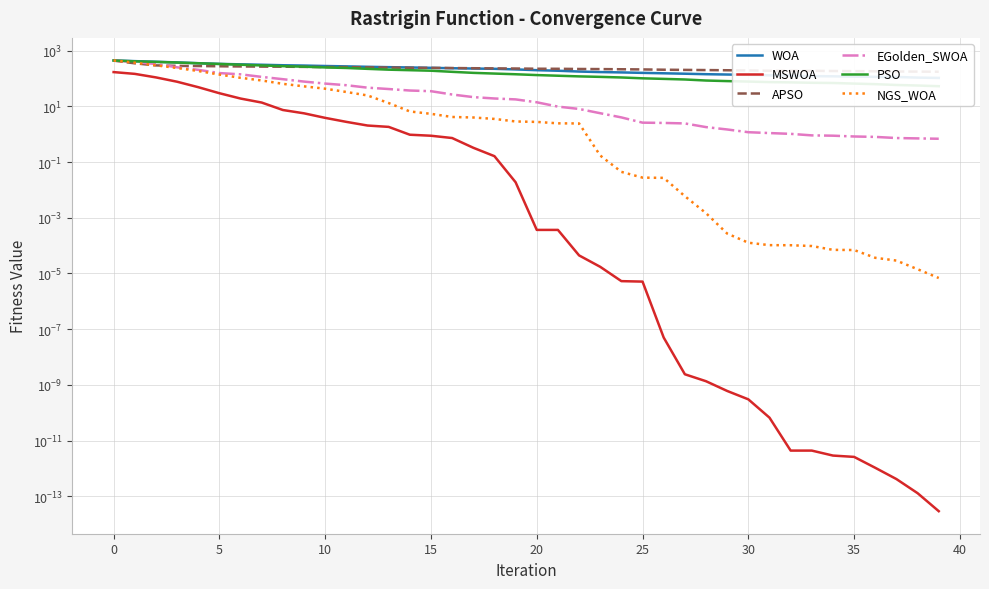

What is the average value of the APSO series?

234.8